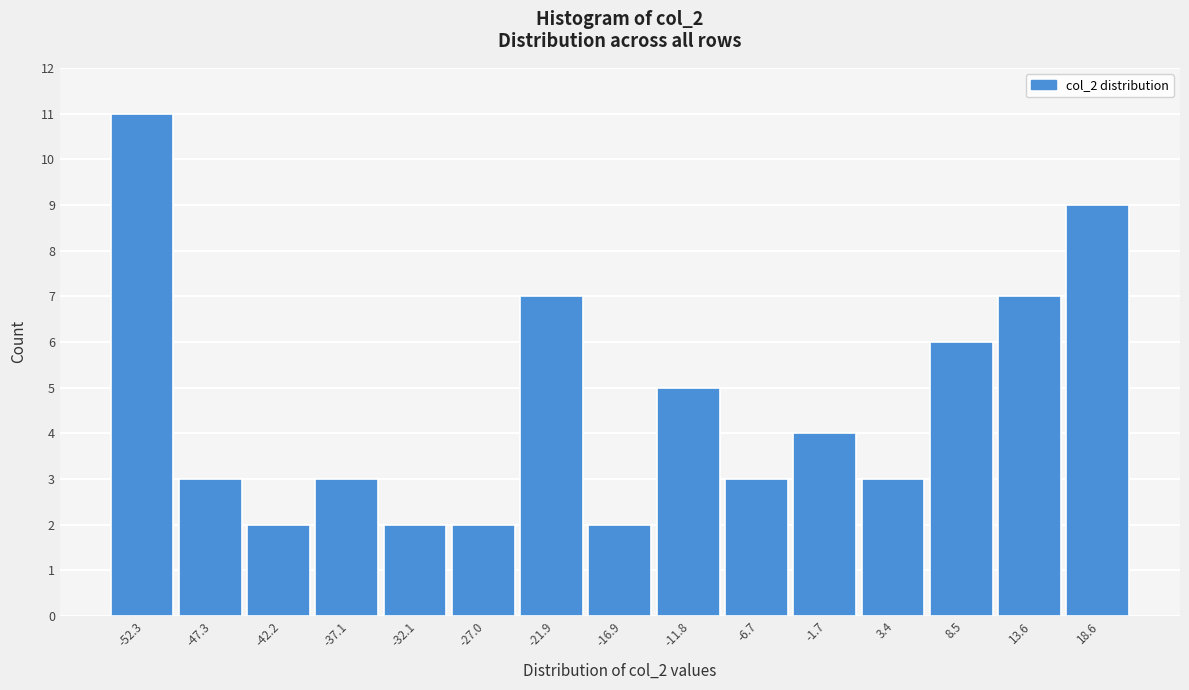

Reading left to right, what are all the values shown in this chart?

11	3	2	3	2	2	7	2	5	3	4	3	6	7	9